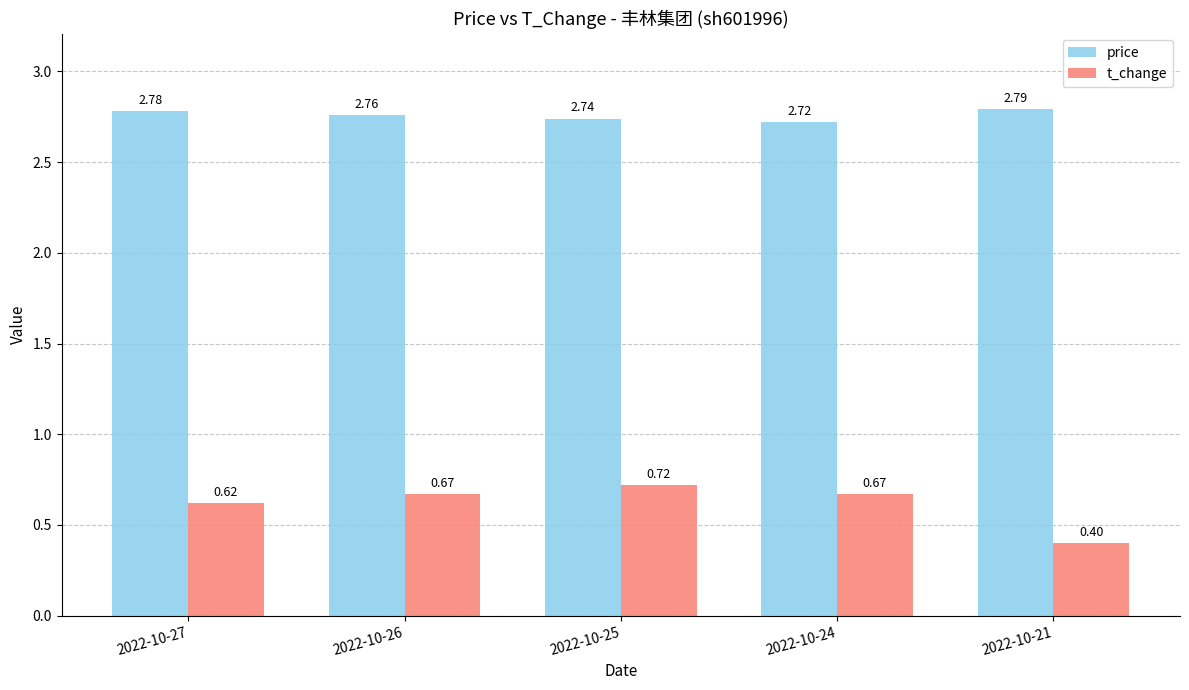

The t_change series shows 0.9 at 2022-10-24. True or false?

False